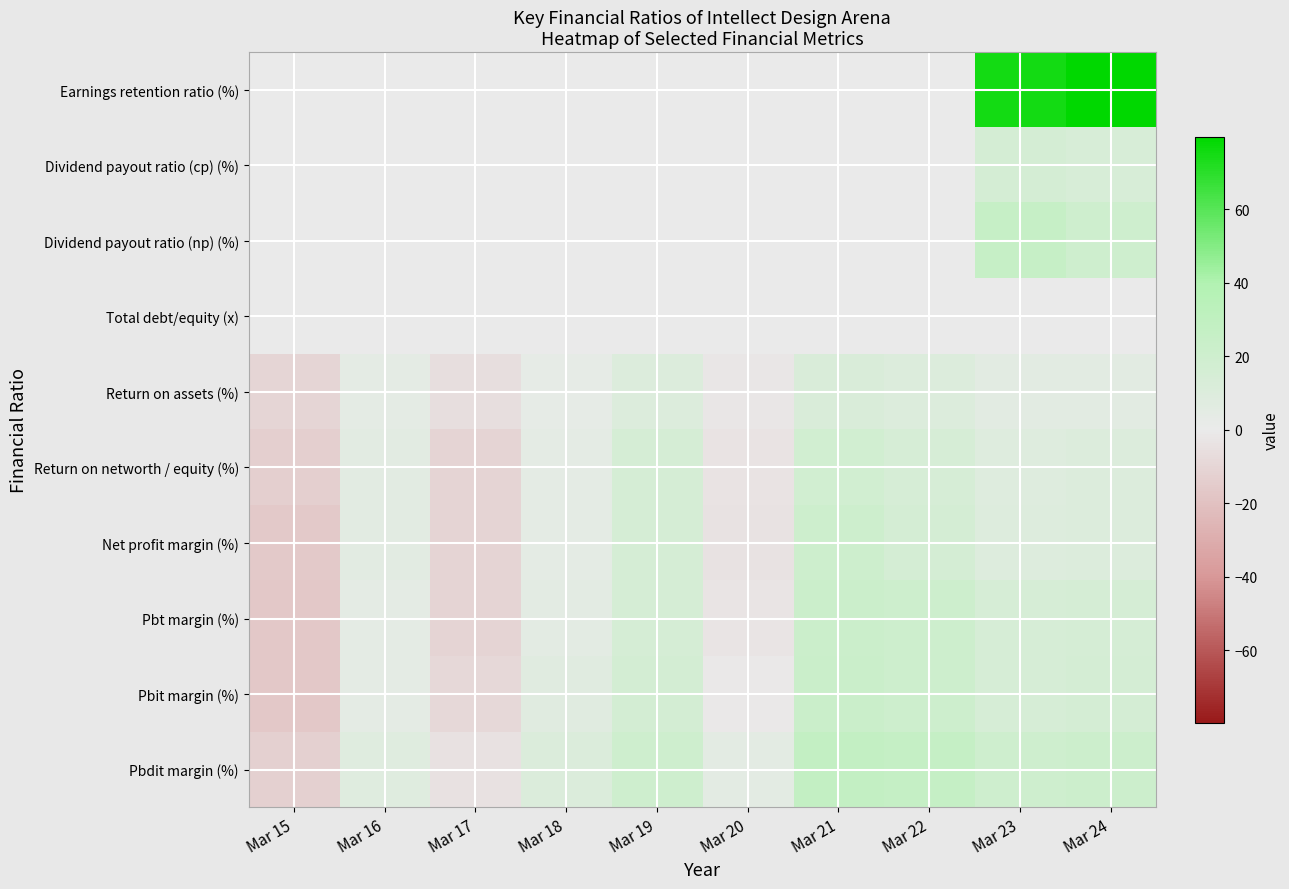

How many distinct data groups are displayed?

10